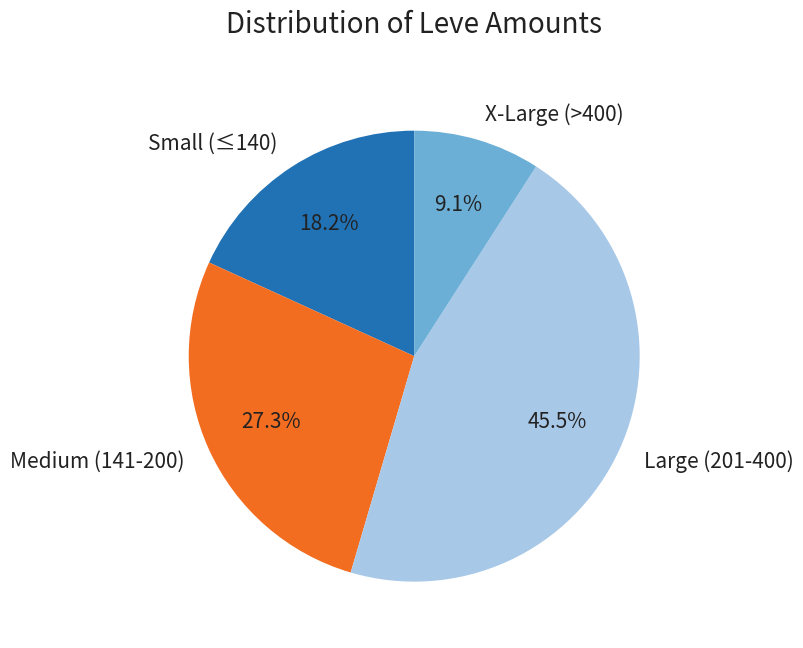

To the nearest percent, what is the average slice percentage?

25%